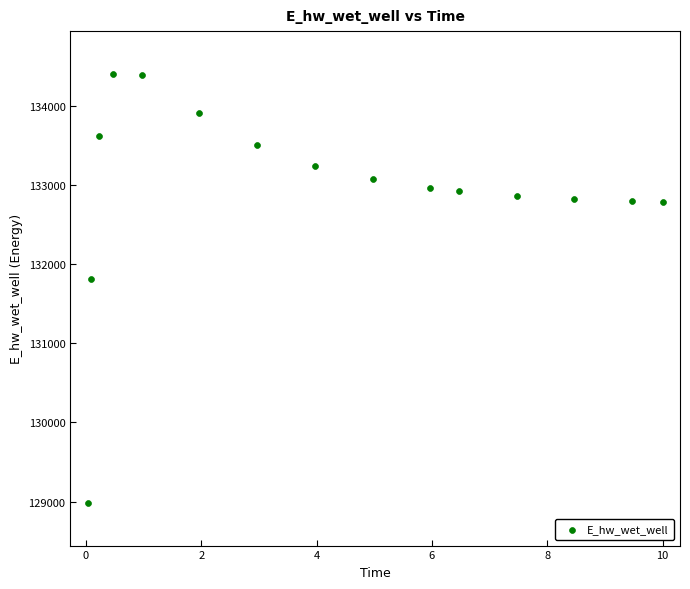

What Y value in the scatter plot is closest to 131692?

131809.4